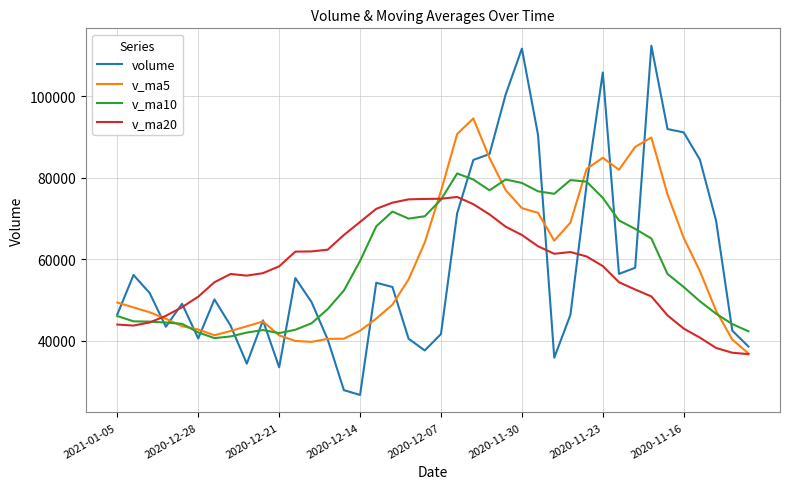

Rank the series by their maximum value, from lowest to highest.

v_ma20, v_ma10, v_ma5, volume